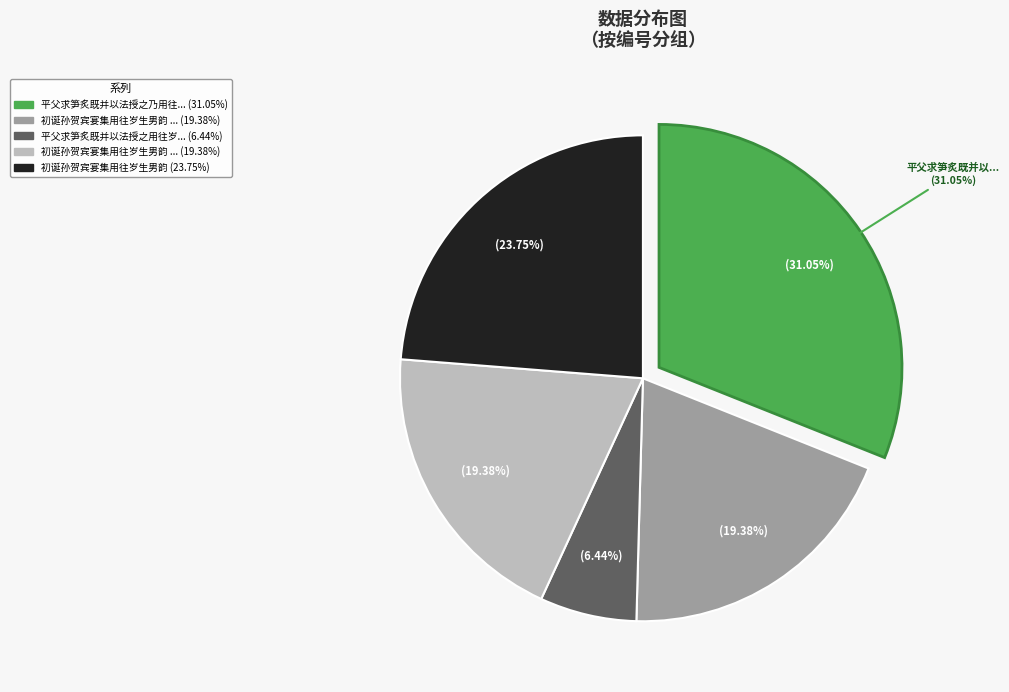

Is 平父求笋炙既并以法授之乃用往岁张安国诗韵为谢辄复和答 the majority of the pie?

No